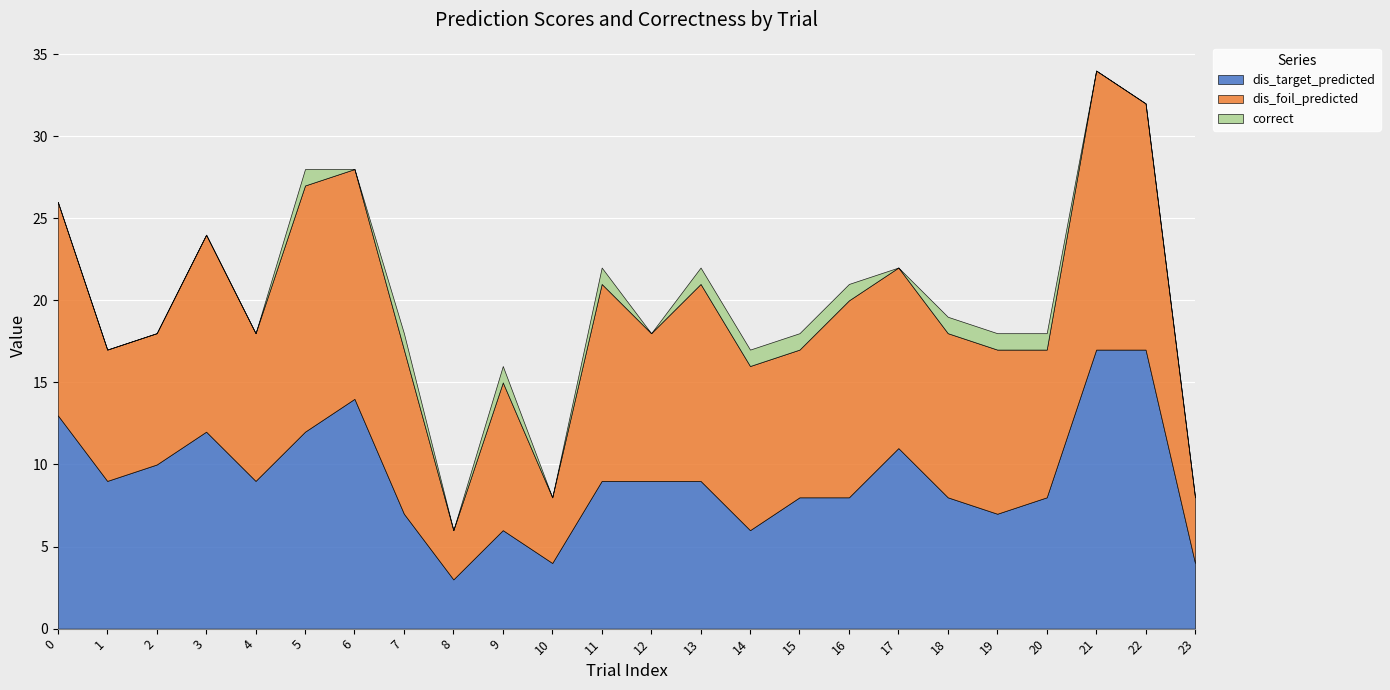

Reading left to right, what are all the values shown in this chart?

dis_target_predicted: 13	9	10	12	9	12	14	7	3	6	4	9	9	9	6	8	8	11	8	7	8	17	17	4
dis_foil_predicted: 13	8	8	12	9	15	14	10	3	9	4	12	9	12	10	9	12	11	10	10	9	17	15	4
correct: 0	0	0	0	0	1	0	1	0	1	0	1	0	1	1	1	1	0	1	1	1	0	0	0